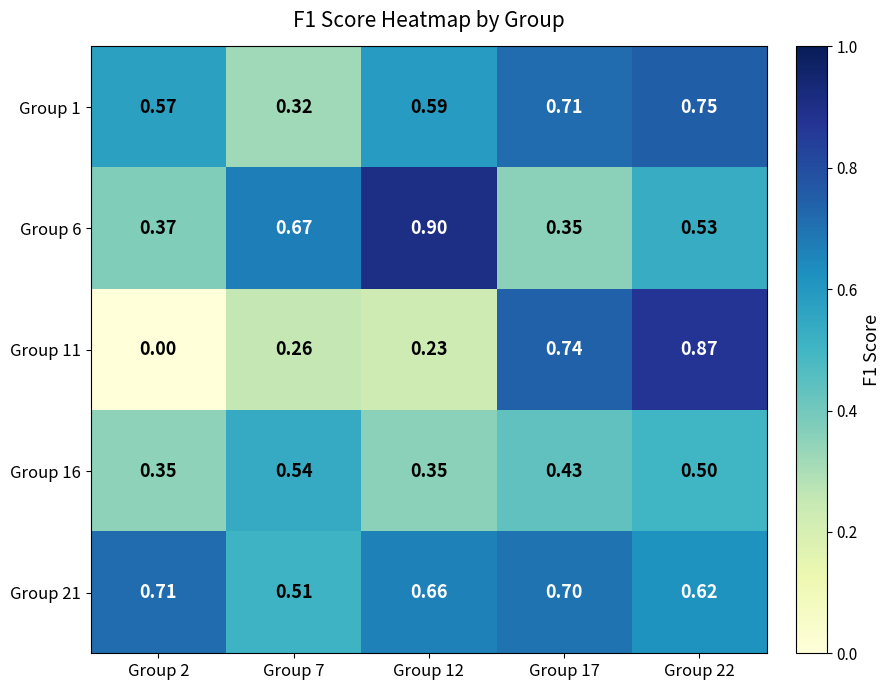

Which series has the widest spread of values?

Group 11